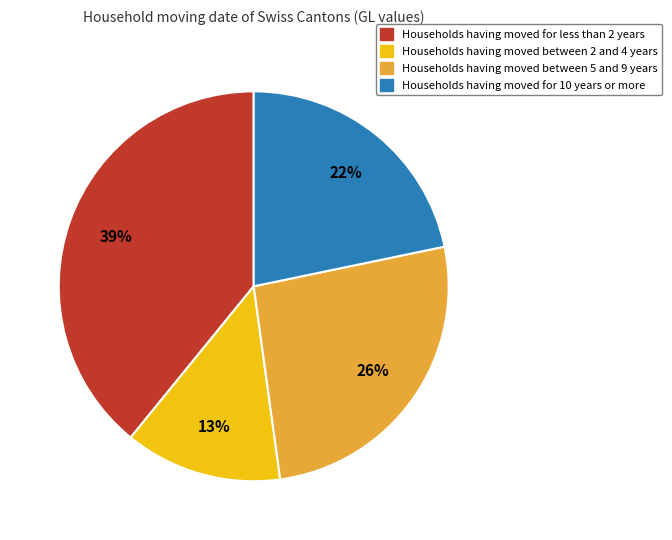

What is the largest slice in the pie chart?

Households having moved for less than 2 years